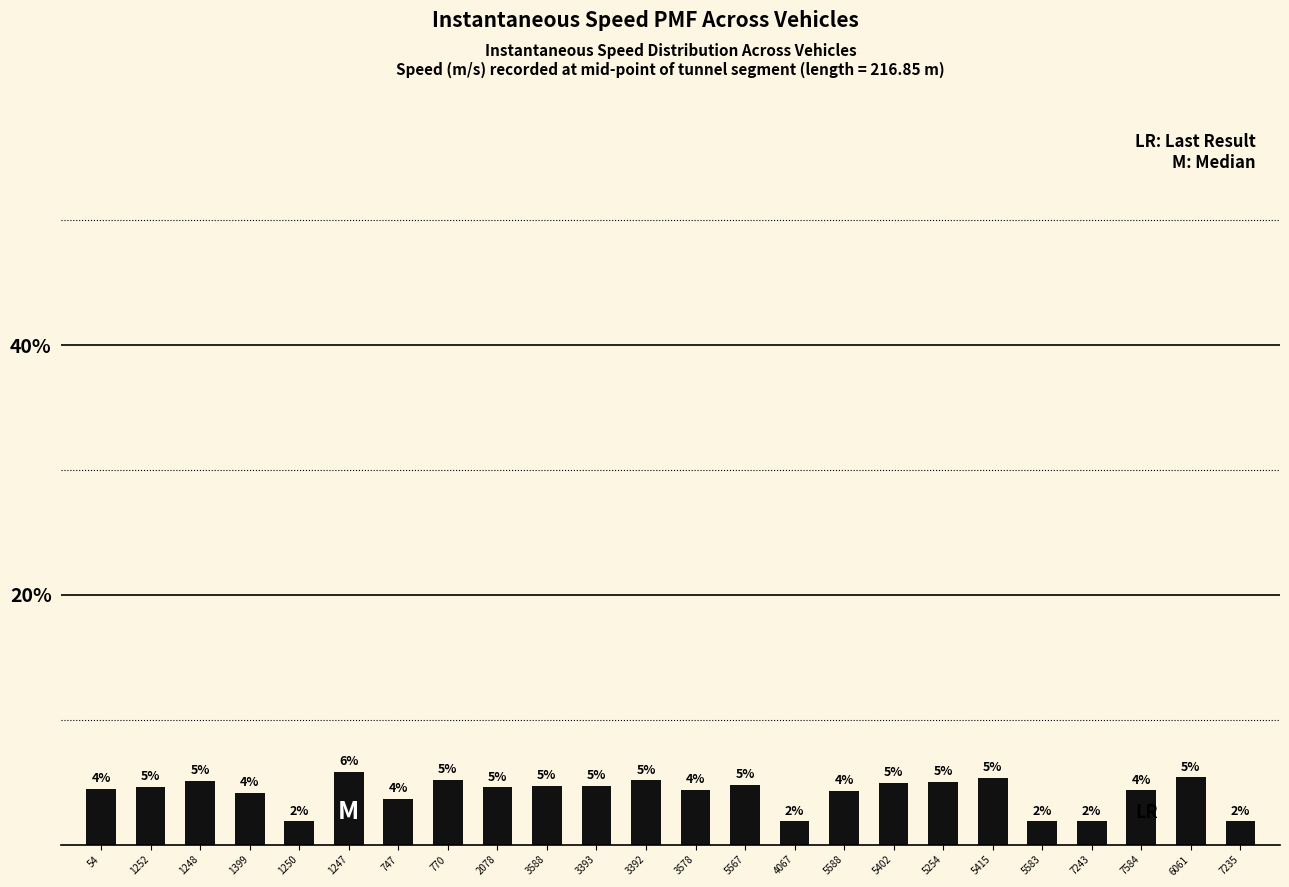

Which category has the highest value across all series?

1247